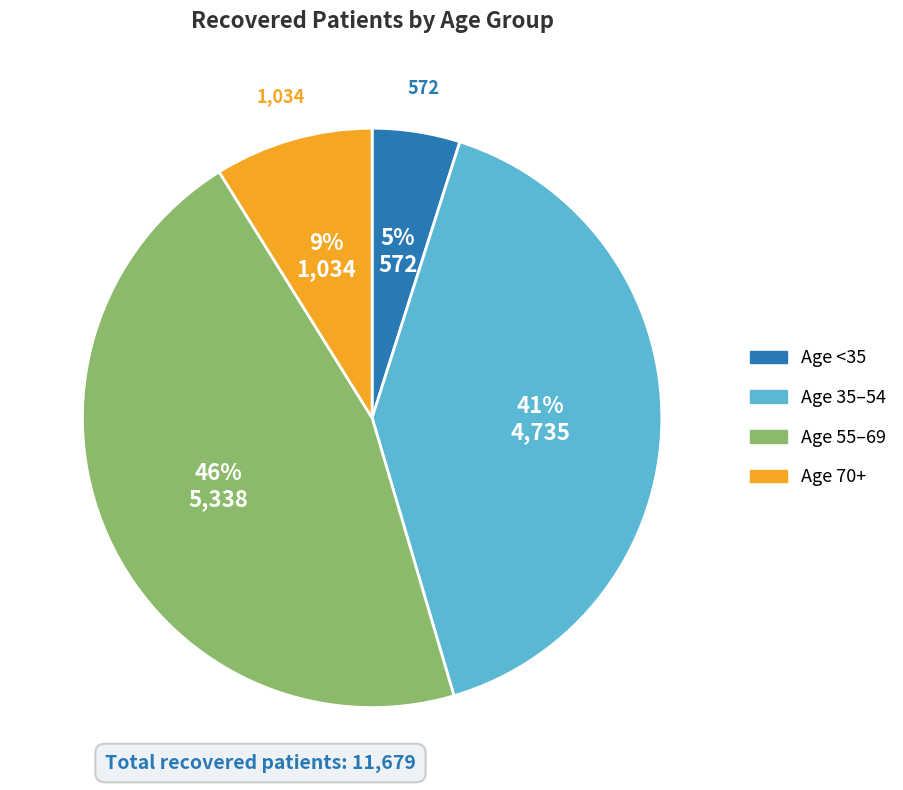

Is there a majority slice in this chart?

No